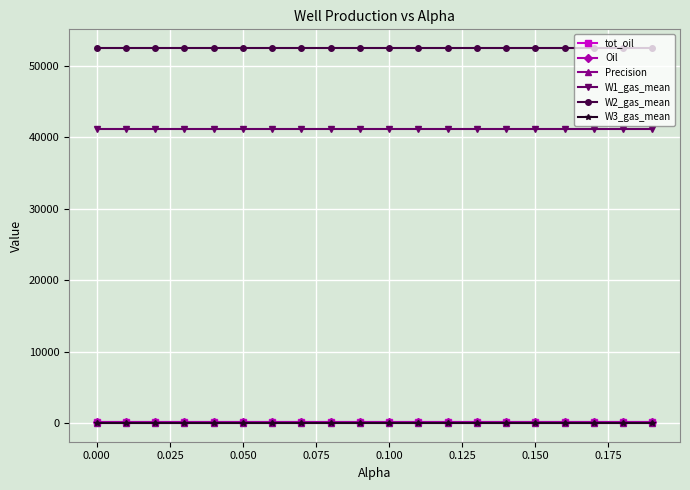

What is the sum of all Precision values?

14.6